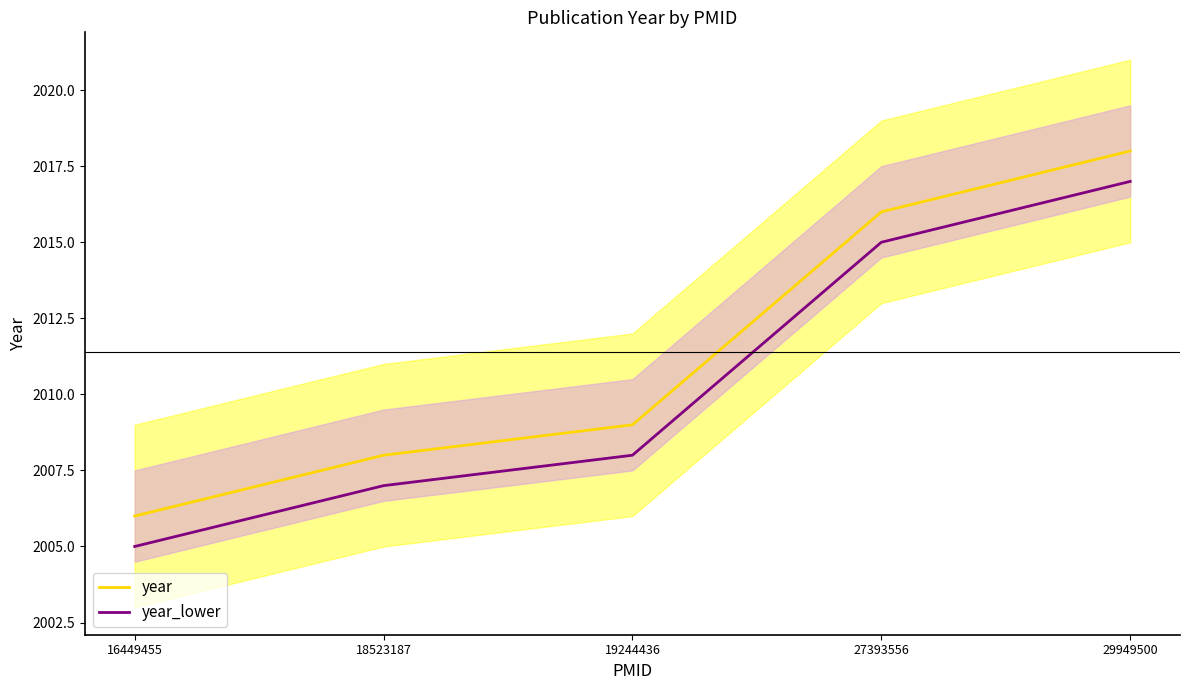

Rank the categories by year_lower value from lowest to highest.

16449455, 18523187, 19244436, 27393556, 29949500